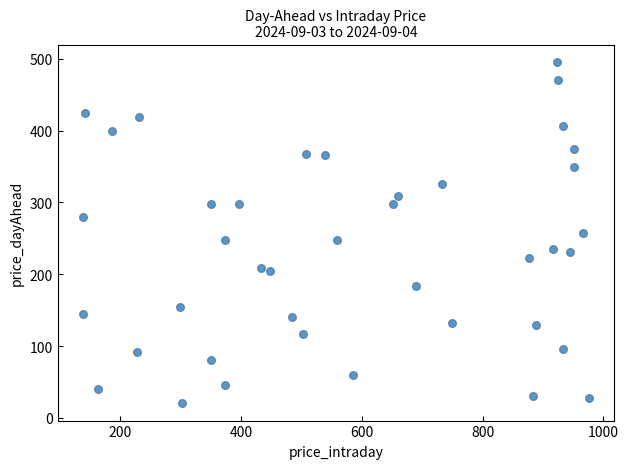

What is the range of X values (max minus min)?

838